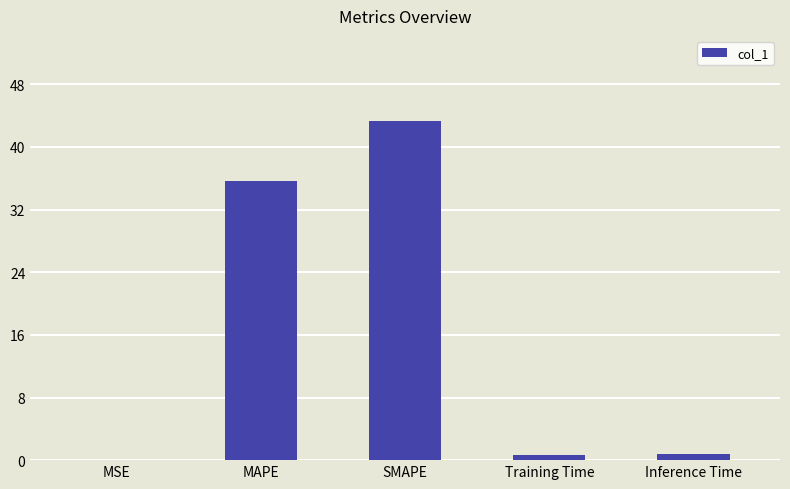

What is the sum of all values?

80.5